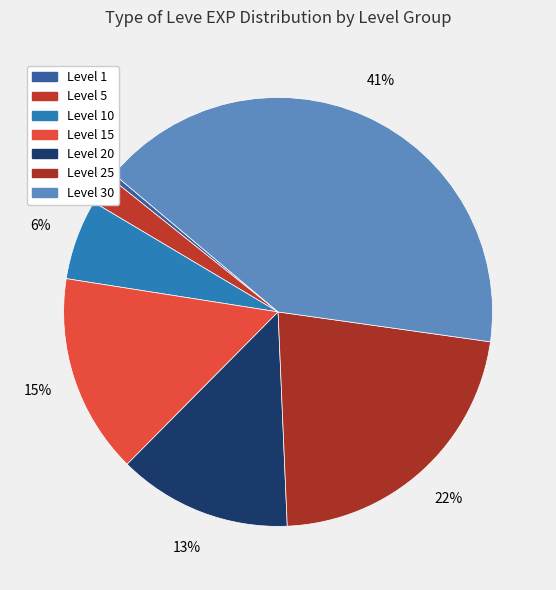

Does any single category account for the majority?

No